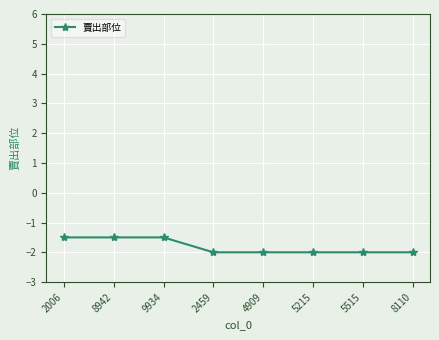

What is the value of the 8th point from the left?

-2.0